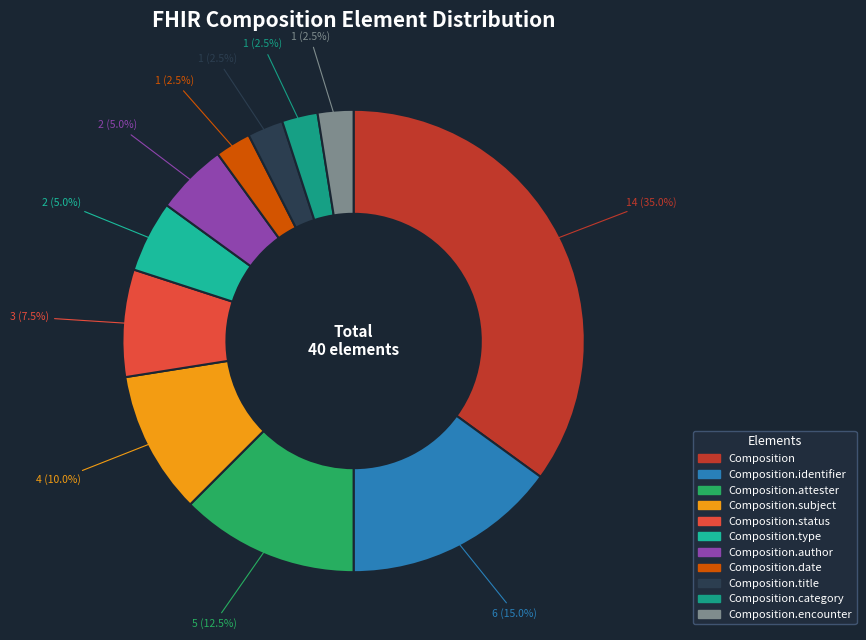

To the nearest percent, what portion does Composition.title represent?

2%